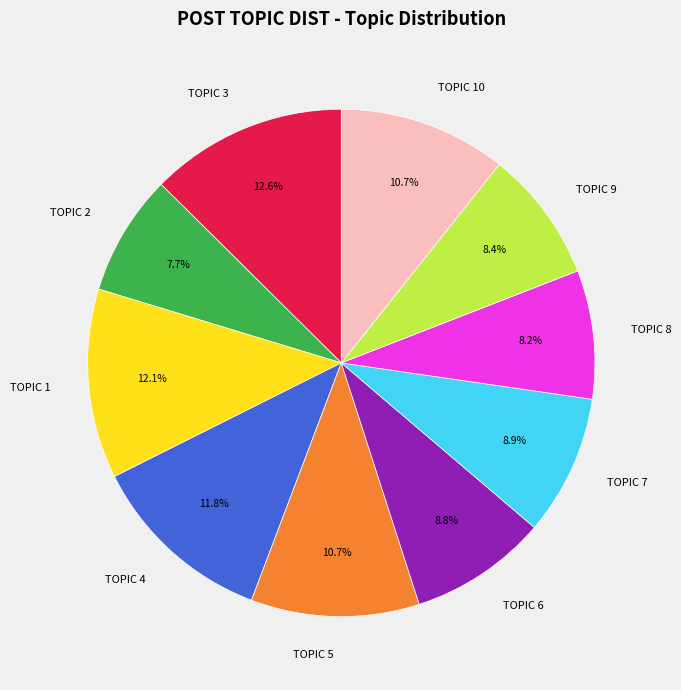

True or false: TOPIC 5 accounts for 1% of the total.

False